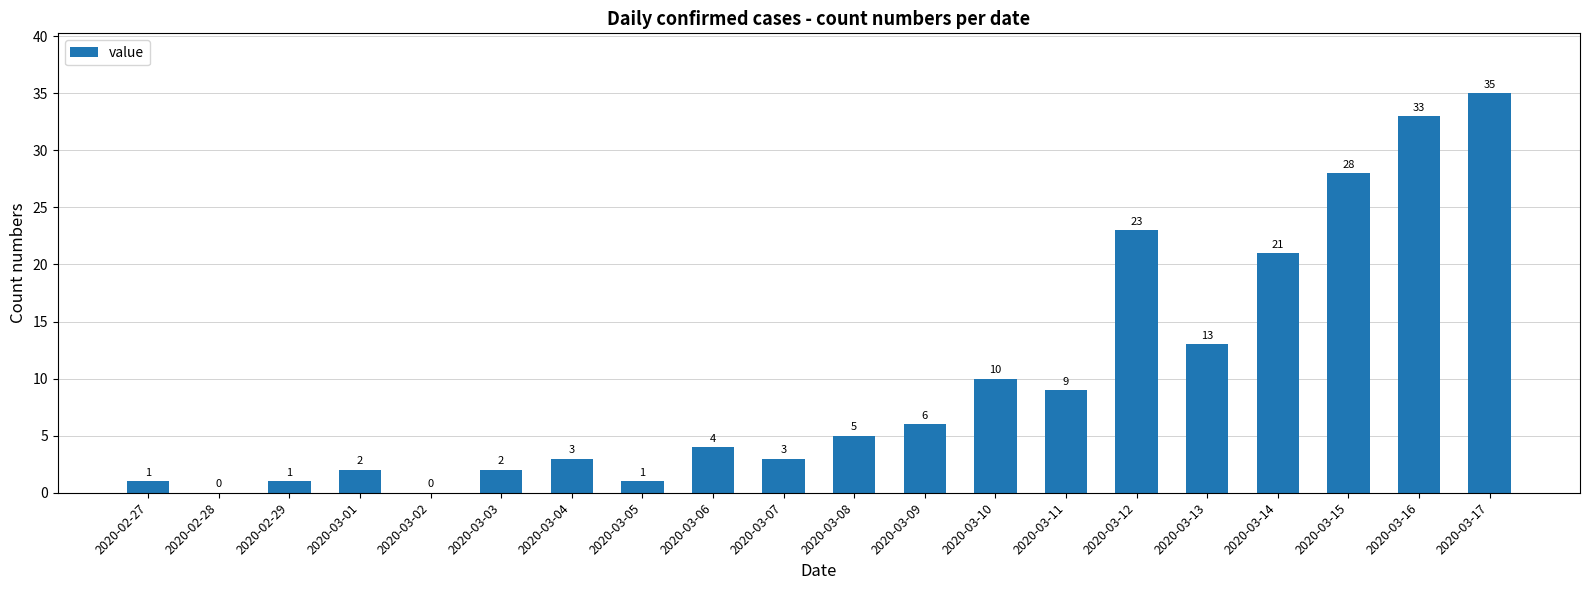

What is the average value?

10